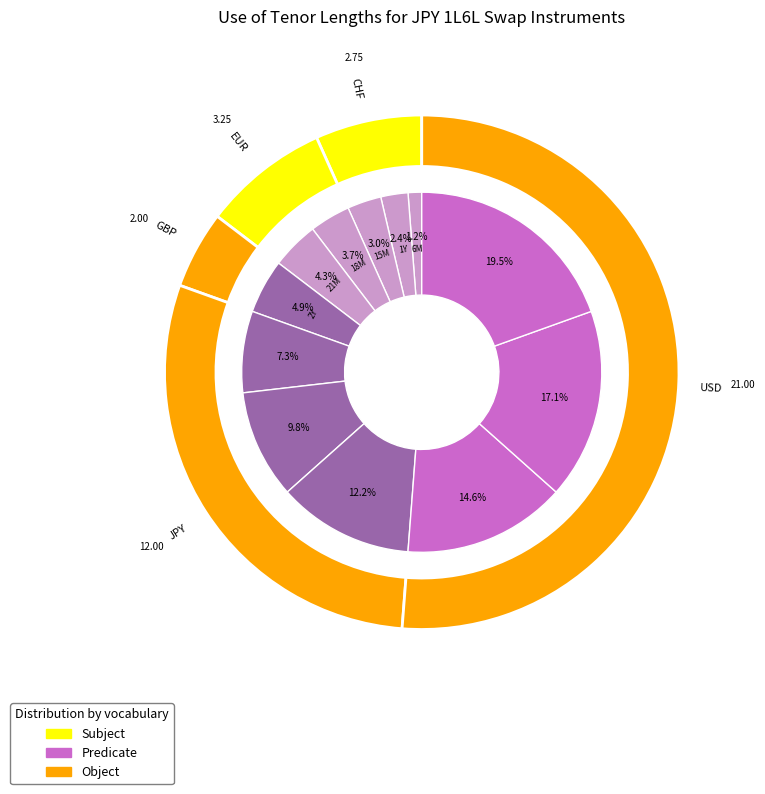

To the nearest percent, what portion does 4Y represent?

10%